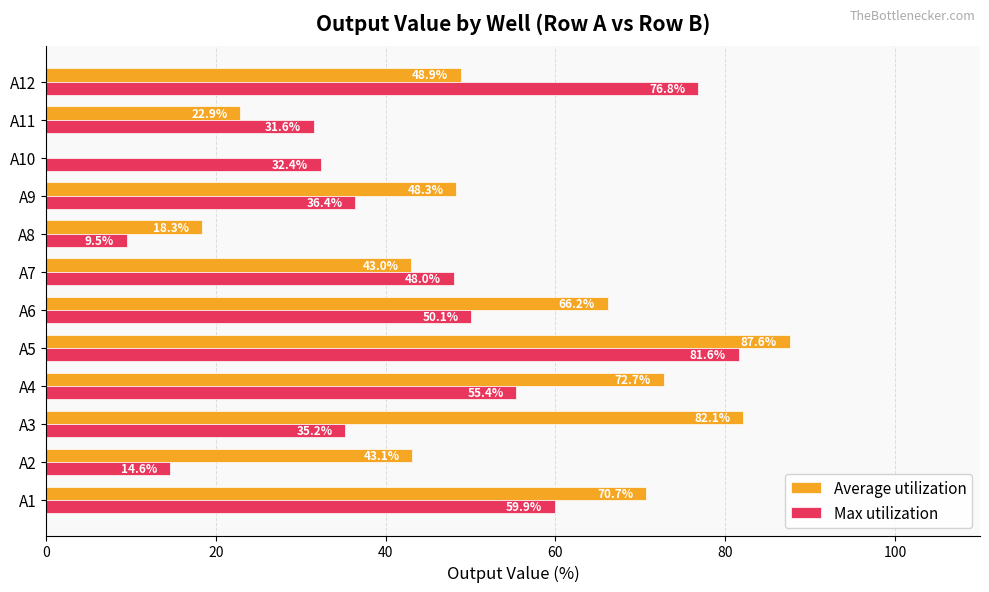

Which category has the highest value across all series?

A5